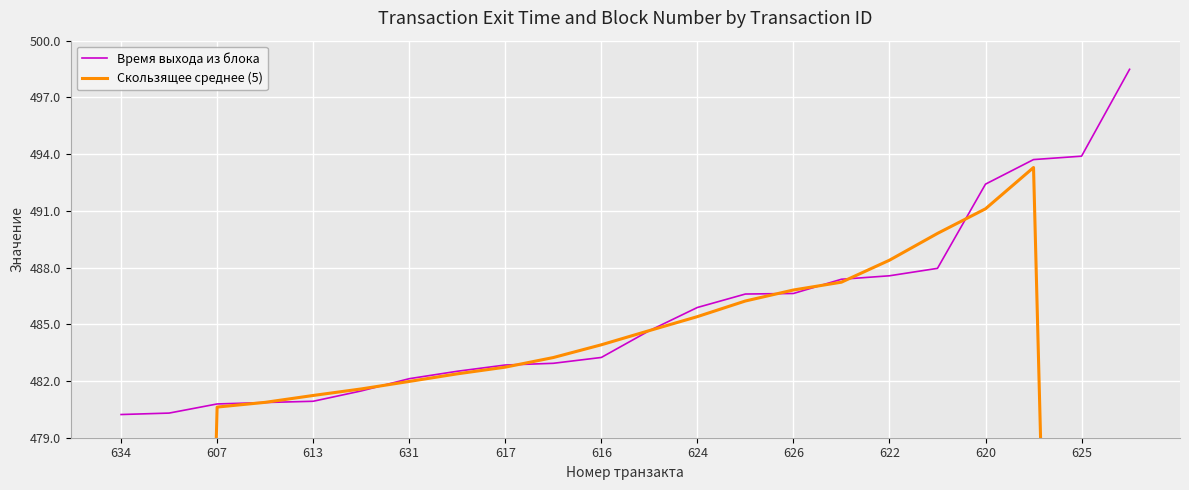

What is the difference between the maximum and second lowest values in the Время выхода из блока series?

18.2